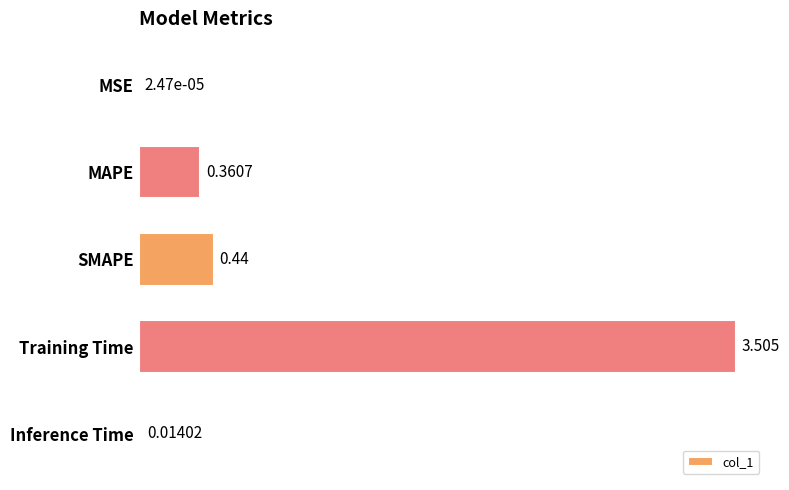

Between Training Time and SMAPE, which is larger?

Training Time